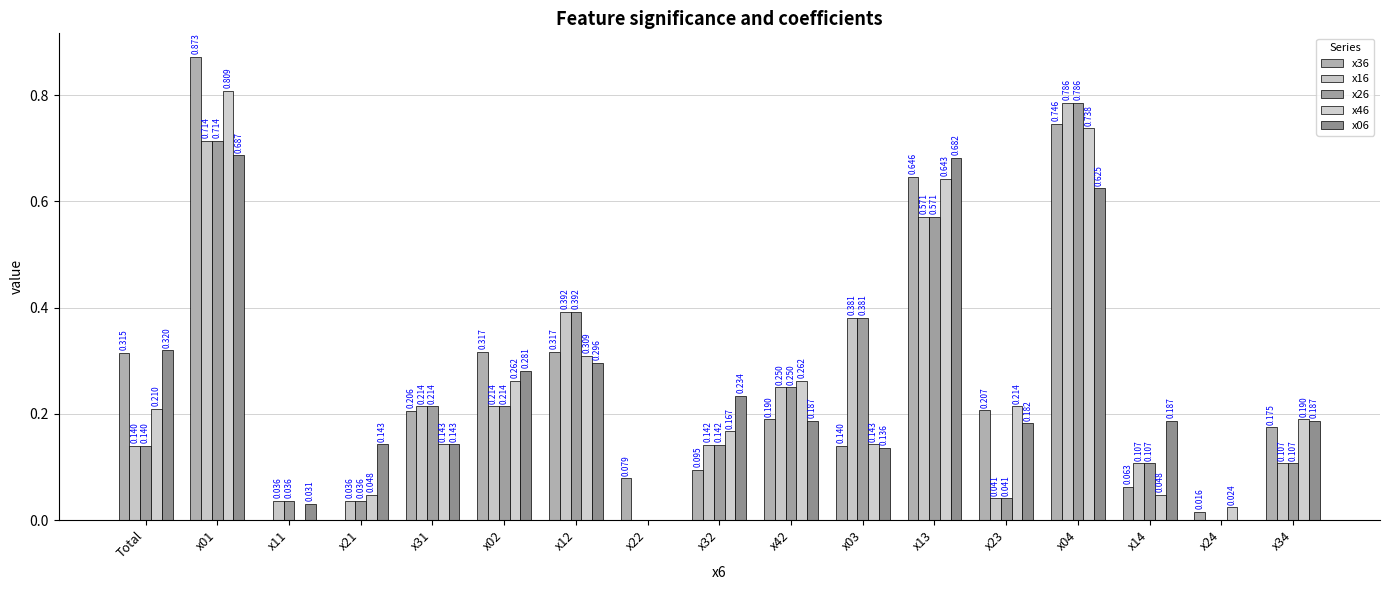

At which category is the sum across all series the highest?

x01